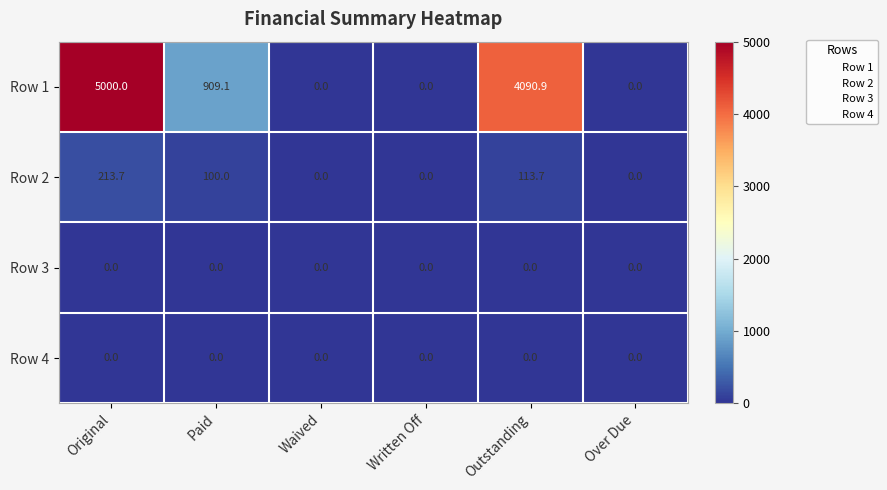

The value of Row 2 at Written Off is -67.7. True or false?

False